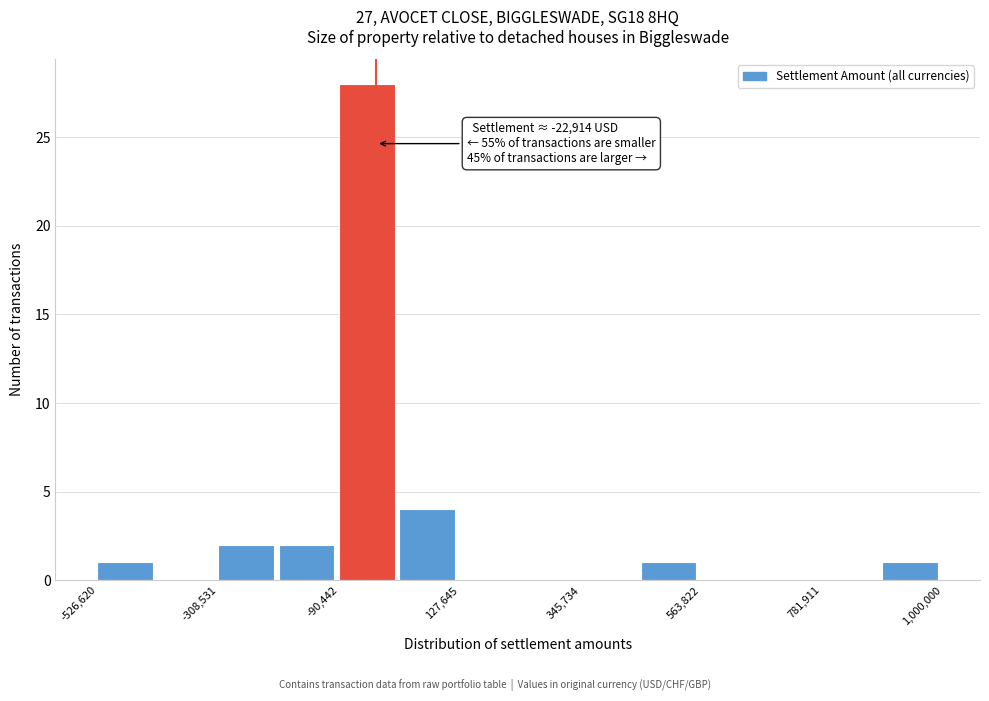

Read against the x-axis, roughly where is the centre of the tallest bar?

-50000